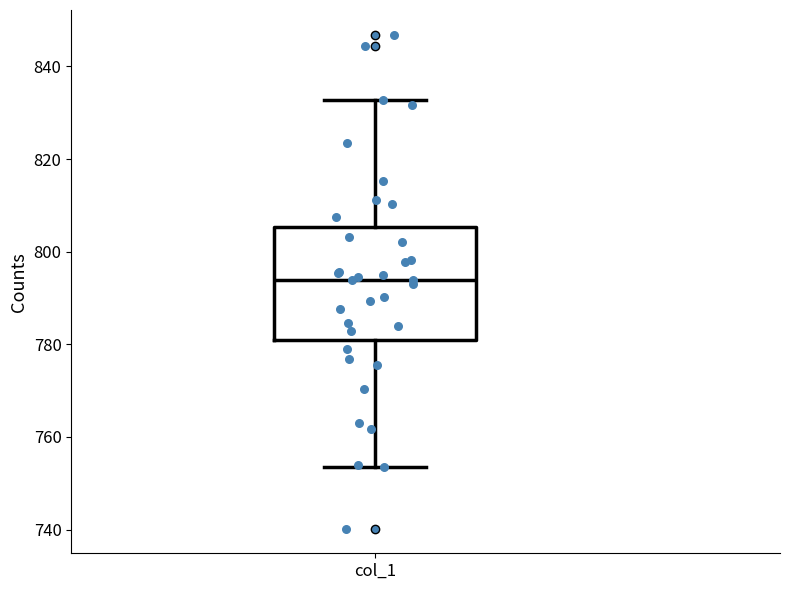

Transcribe this box plot: give where the median line is, the range the box spans, and where the two whiskers end, as read against the y-axis. The values are not printed on the chart, so give them approximately, as read against the axis.

median 794, box 782 to 806, whiskers 754 to 832